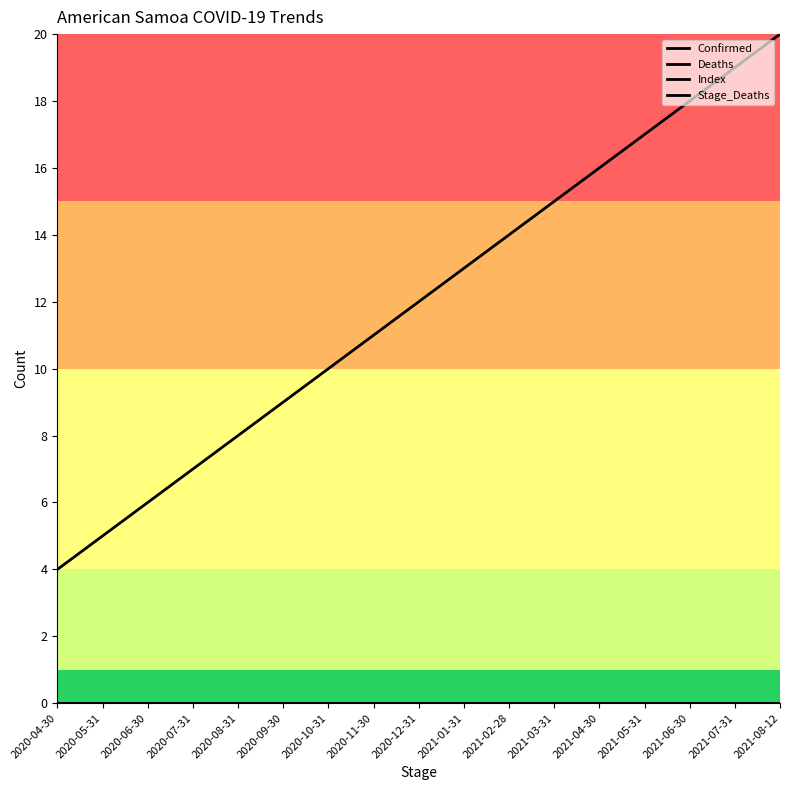

How many lines are shown in the chart?

4